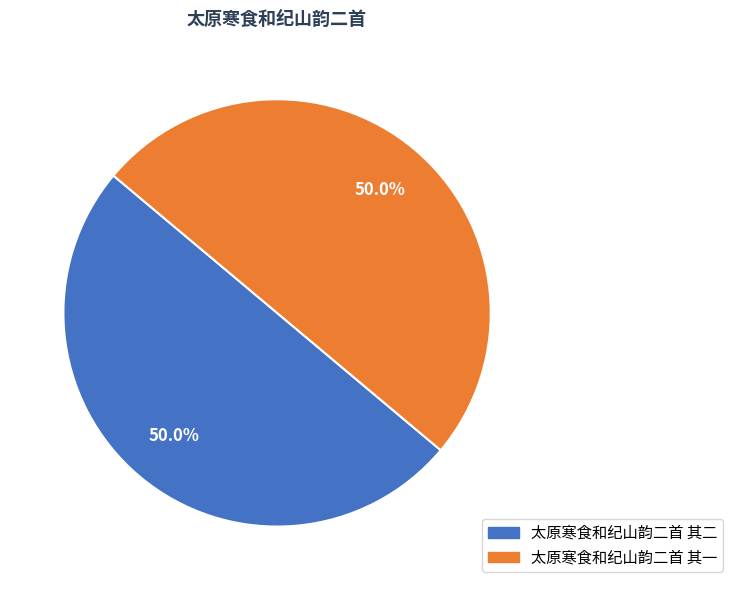

To the nearest percent, what percentage of the pie is 太原寒食和纪山韵二首 其一?

50%